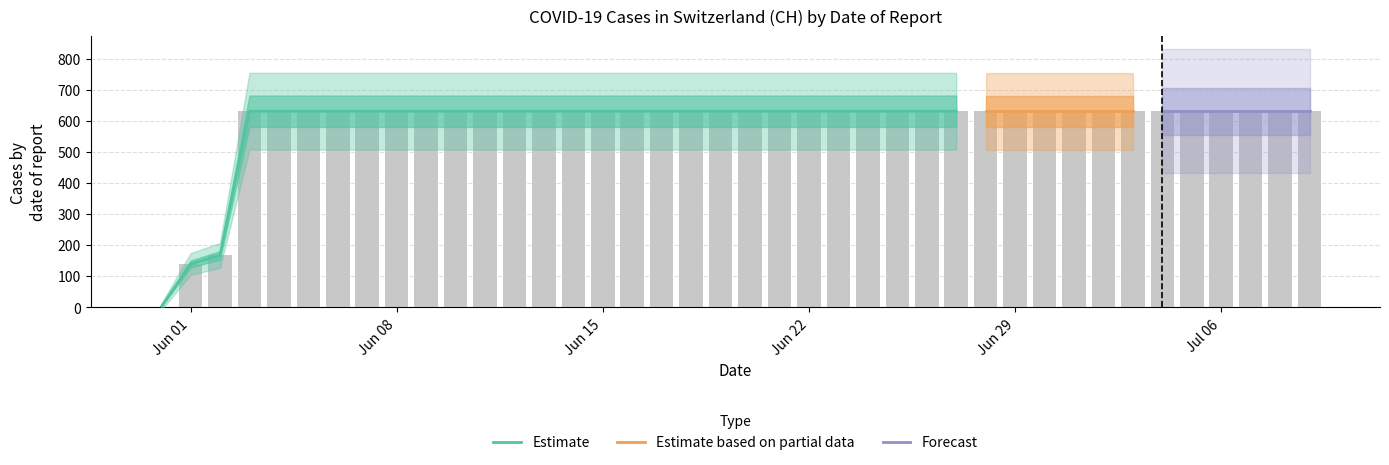

What is the sum of all values?

23653